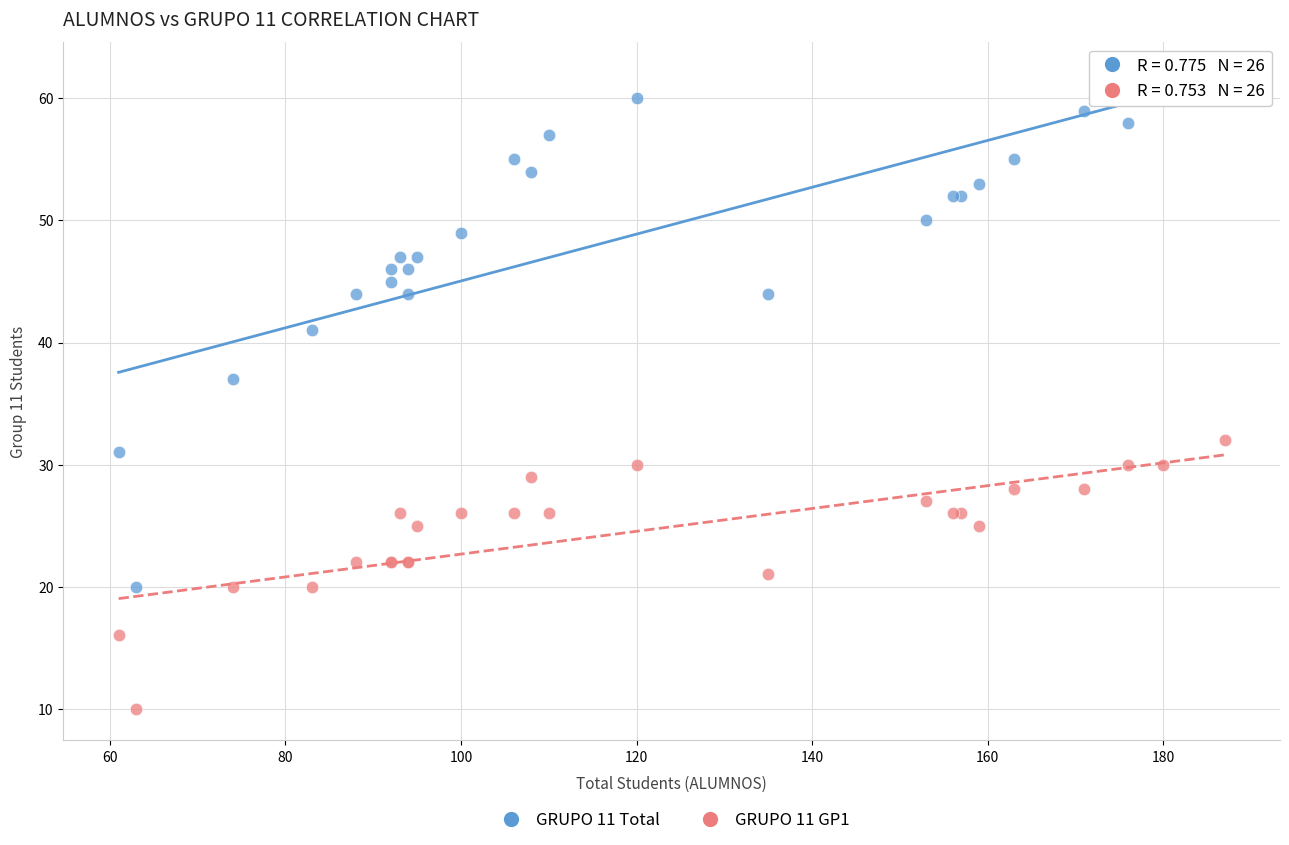

Across all series, what Y value is closest to 36?

37